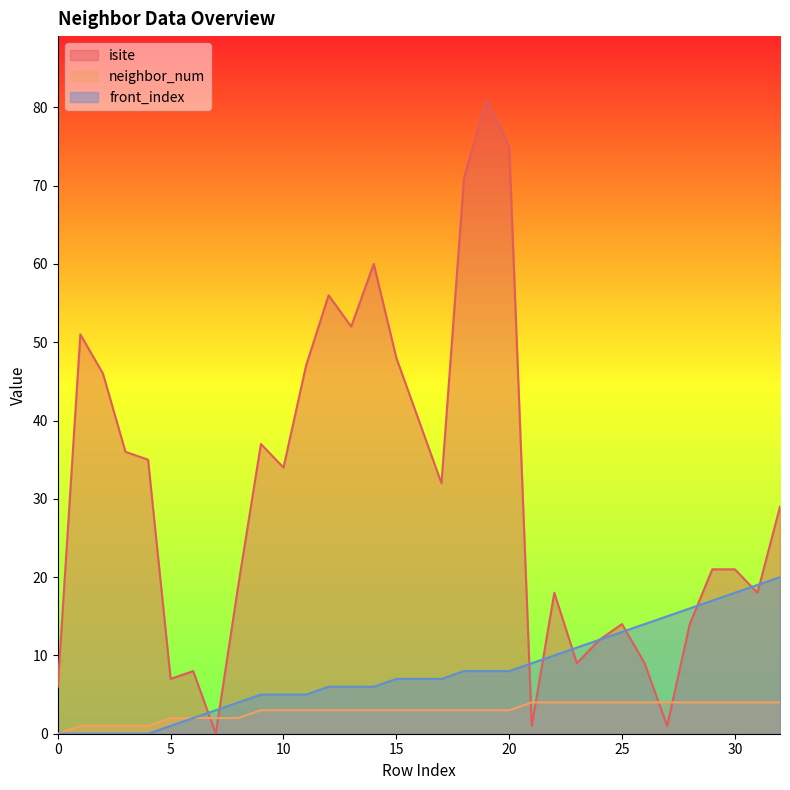

What is the average value of the isite series?

31